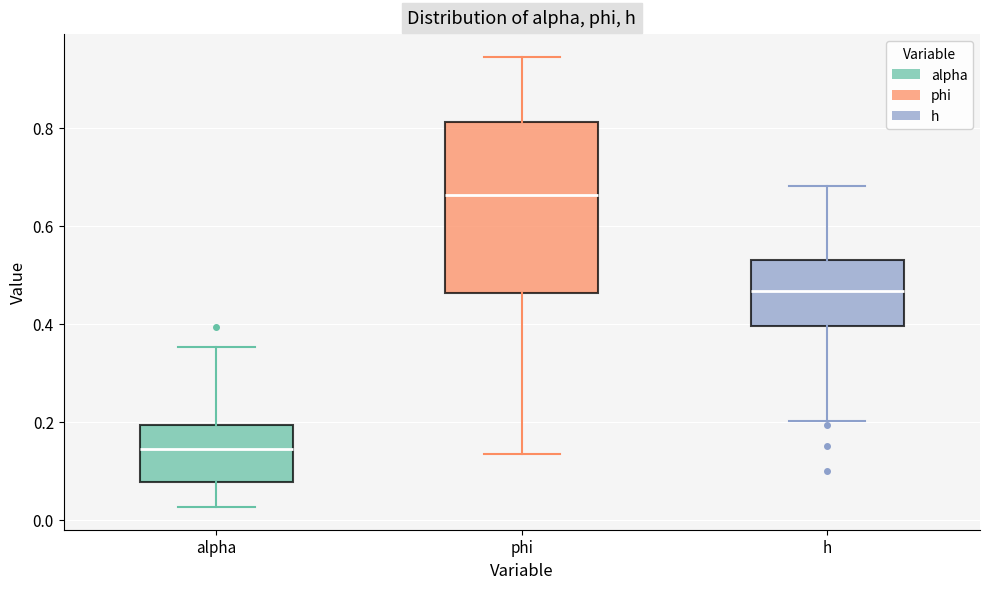

Where does the lower whisker of the box for phi end on the y-axis? The values are not printed on the chart, so give them approximately, as read against the axis.

0.14